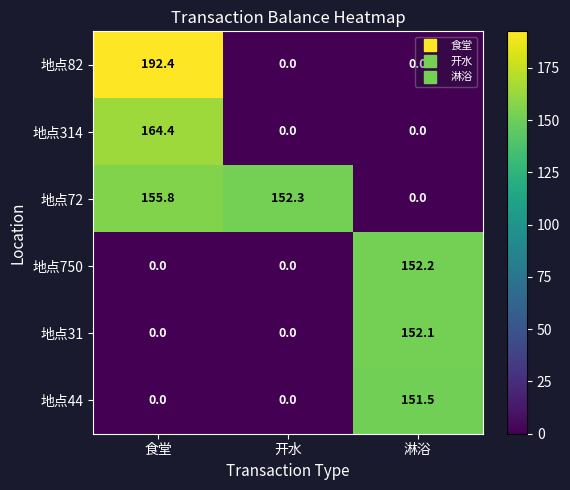

Which category has the highest value across all series?

食堂